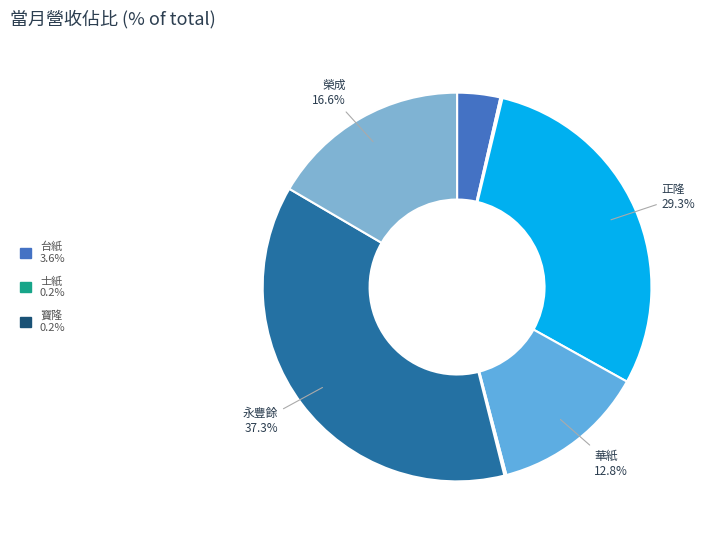

To the nearest percent, what is the average slice percentage?

14%